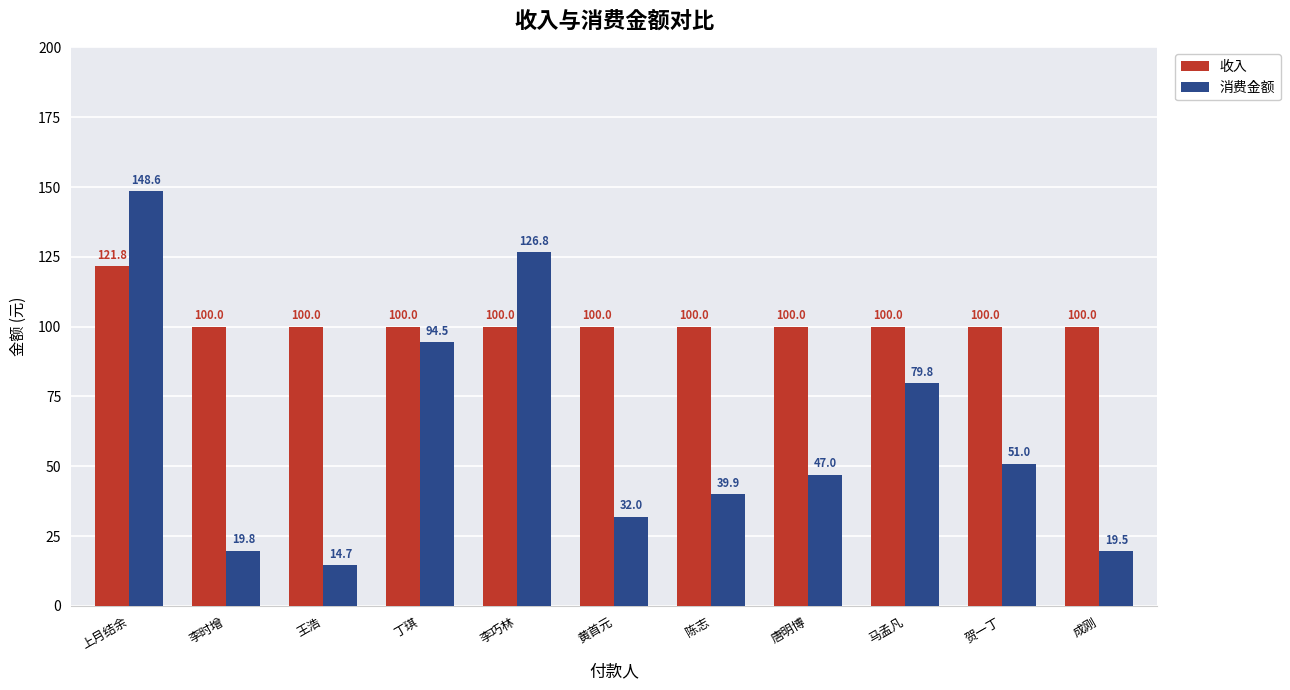

Reading left to right, extract all data points from this chart.

收入: 上月结余=121.8	李时增=100.0	王浩=100.0	丁琪=100.0	李巧林=100.0	黄首元=100.0	陈志=100.0	唐明博=100.0	马孟凡=100.0	贺一丁=100.0	成刚=100.0
消费金额: 上月结余=148.6	李时增=19.8	王浩=14.7	丁琪=94.5	李巧林=126.8	黄首元=32.0	陈志=39.9	唐明博=47.0	马孟凡=79.8	贺一丁=51.0	成刚=19.5